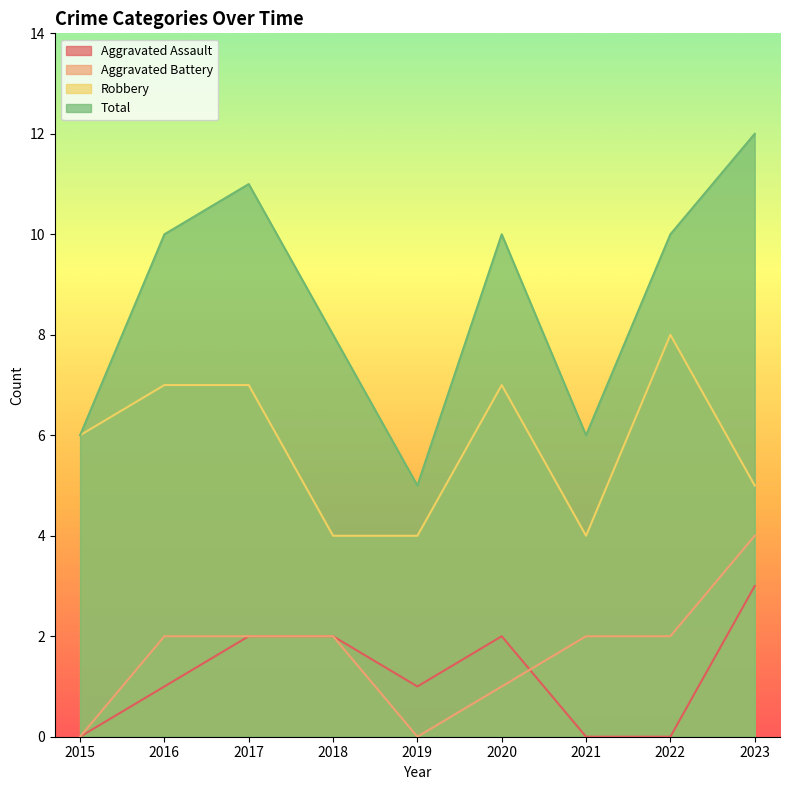

How many lines are shown in the chart?

4